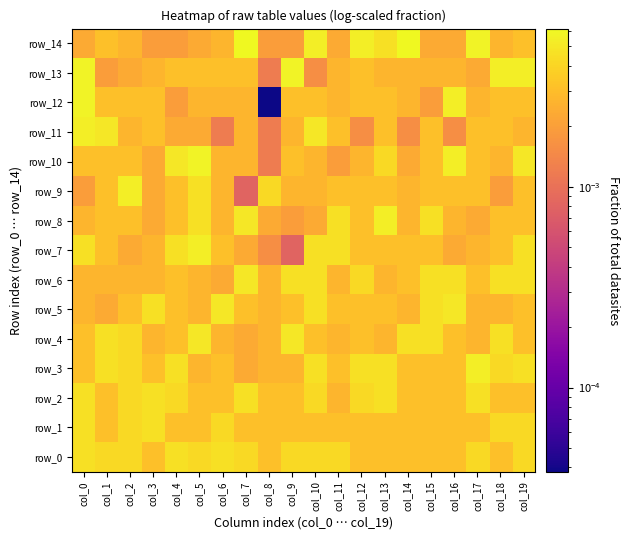

Where is row_7 nearest to the value 0?

col_9